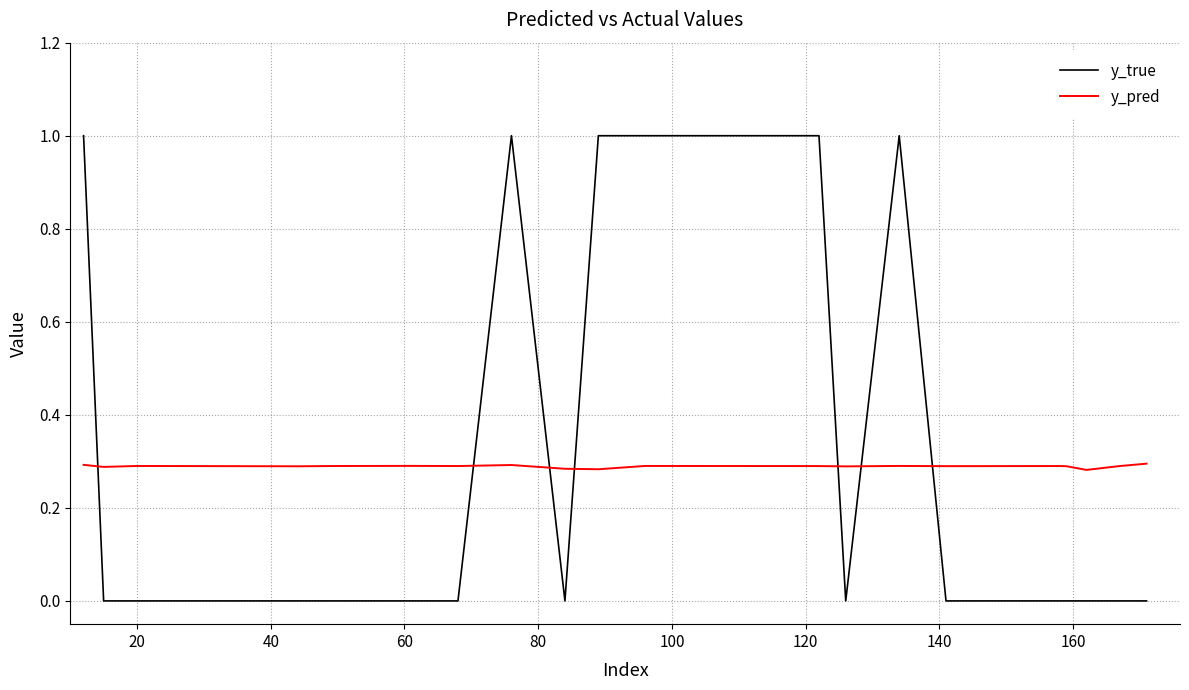

At how many categories does at least one series exceed 0?

20